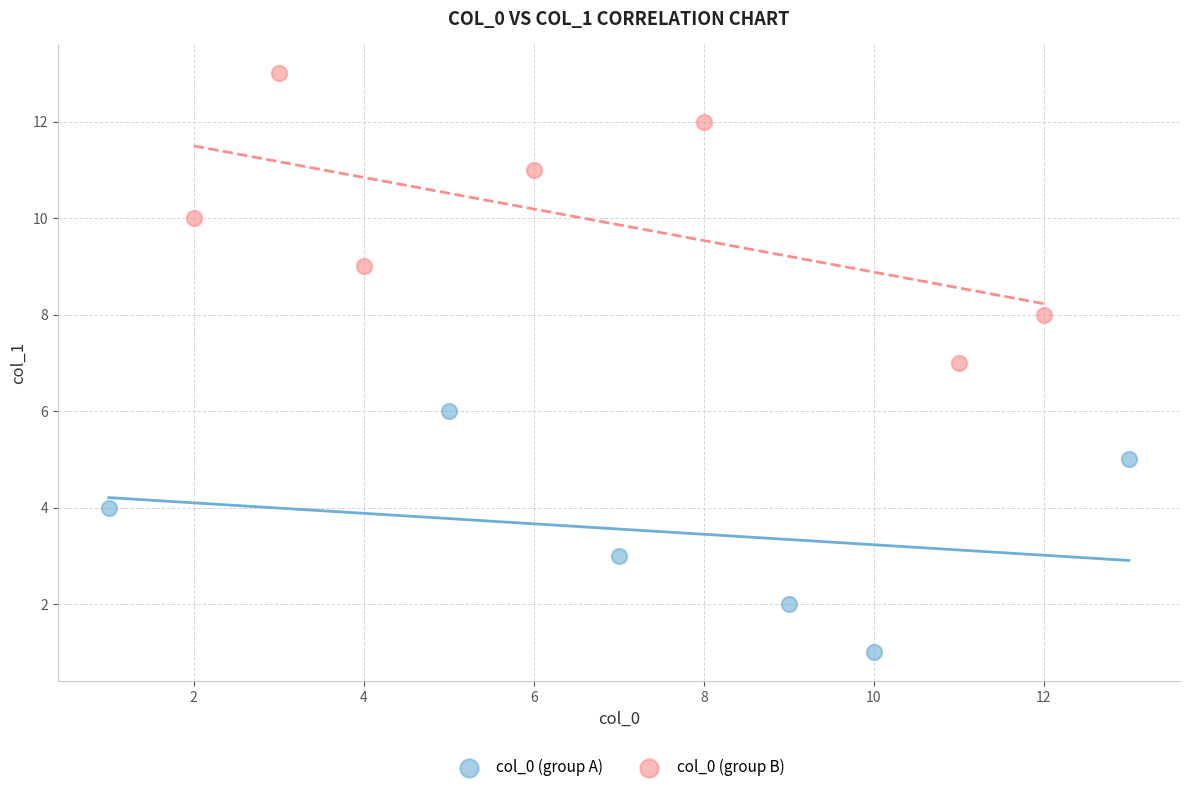

Which series has the widest spread of Y values?

col_0 (group B)